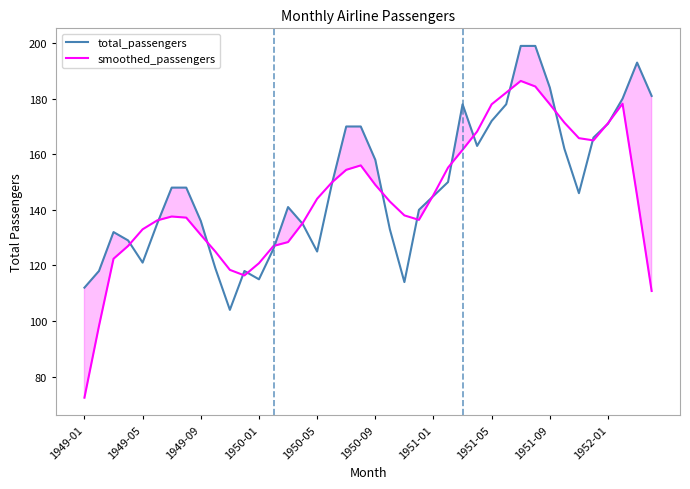

The smoothed_passengers series shows 38.2 at 19. True or false?

False